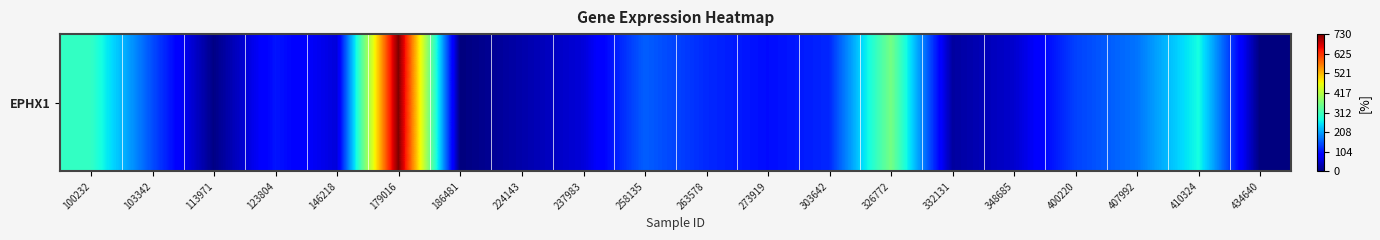

Reading left to right, what are all the values shown in this chart?

301546	147737	4801	106090	59135	730158	0	28394	57957	159635	120832	99223	119525	360036	21727	50460	138645	175338	275598	0